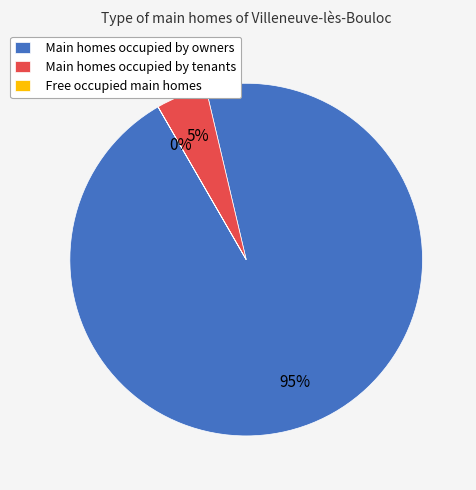

To the nearest percent, what percentage of the pie is Main homes occupied by owners?

95%